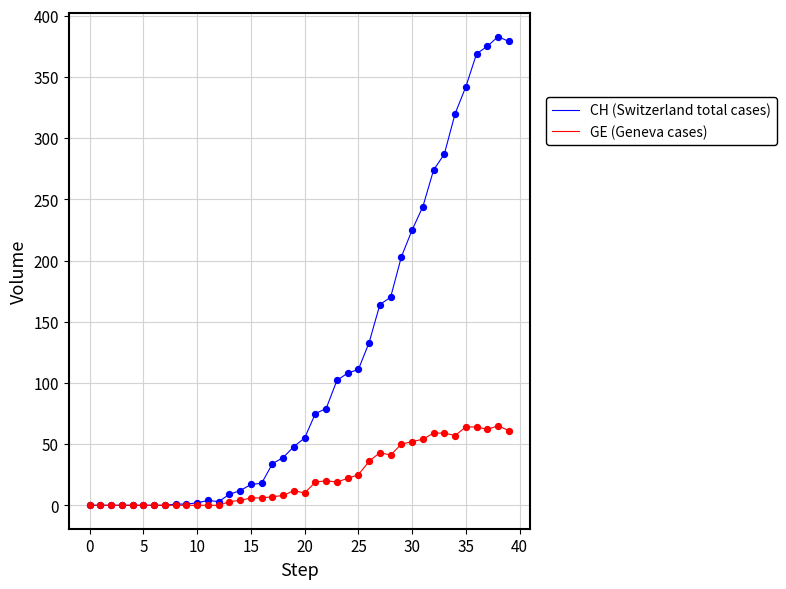

Which series has the widest spread of values?

CH (Switzerland total cases)